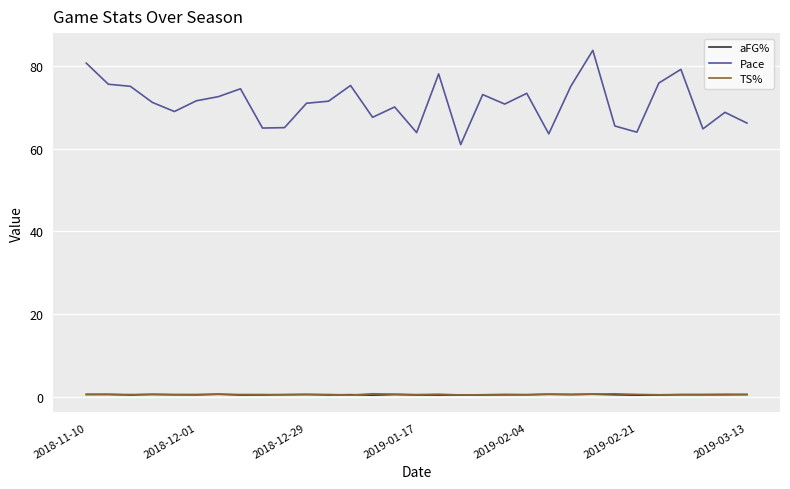

Which series has the largest total across all categories?

Pace